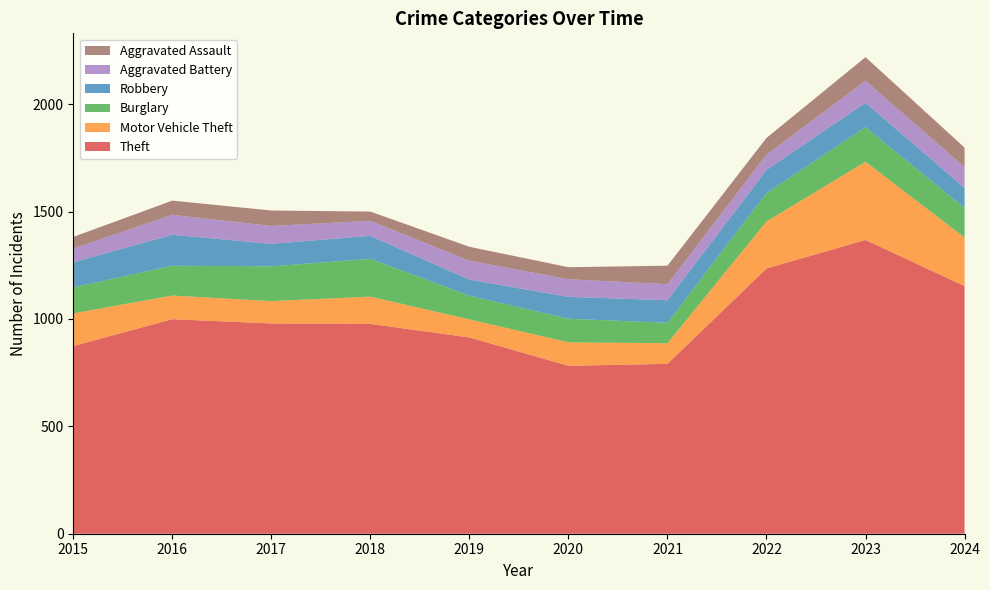

Reading right to left, transcribe all the data shown in this chart.

Theft: 2024=1153	2023=1368	2022=1235	2021=791	2020=782	2019=914	2018=977	2017=979	2016=999	2015=874
Motor Vehicle Theft: 2024=226	2023=364	2022=219	2021=96	2020=109	2019=84	2018=127	2017=104	2016=110	2015=152
Burglary: 2024=138	2023=161	2022=132	2021=95	2020=110	2019=110	2018=176	2017=162	2016=139	2015=121
Robbery: 2024=93	2023=114	2022=108	2021=105	2020=102	2019=75	2018=107	2017=105	2016=144	2015=117
Aggravated Battery: 2024=97	2023=102	2022=71	2021=75	2020=82	2019=88	2018=70	2017=83	2016=93	2015=64
Aggravated Assault: 2024=91	2023=110	2022=78	2021=86	2020=56	2019=65	2018=43	2017=72	2016=66	2015=54